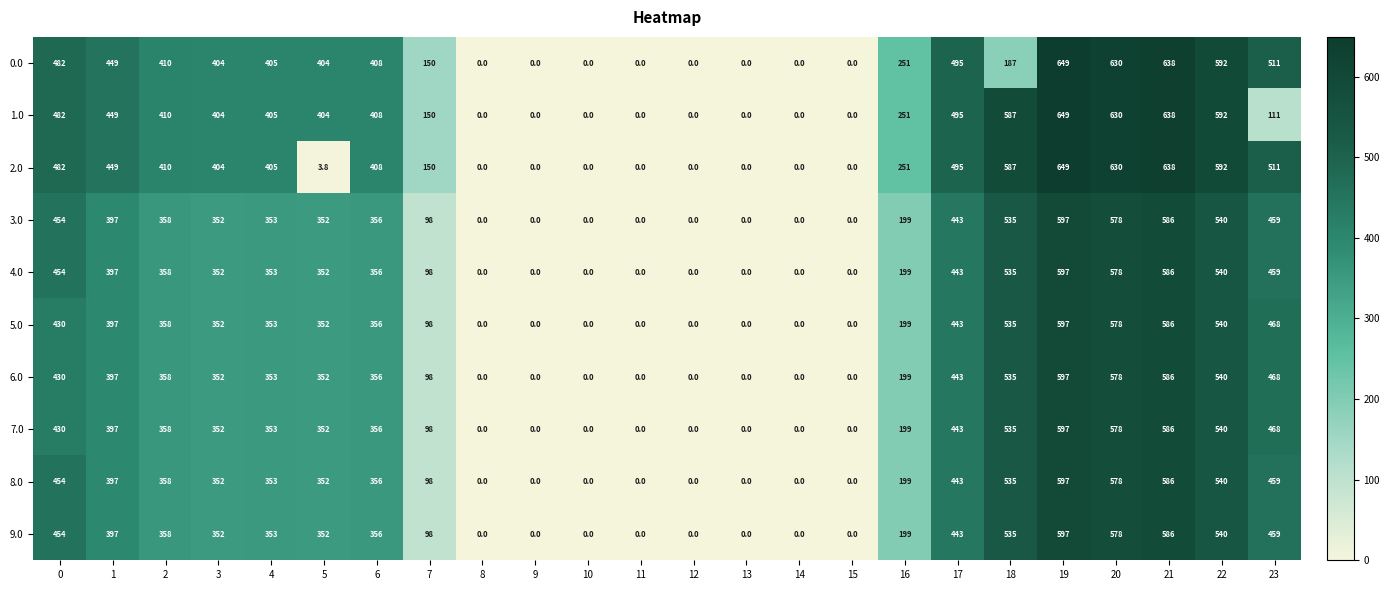

What is the difference between the 7.0 values at 18 and 9?

535.0